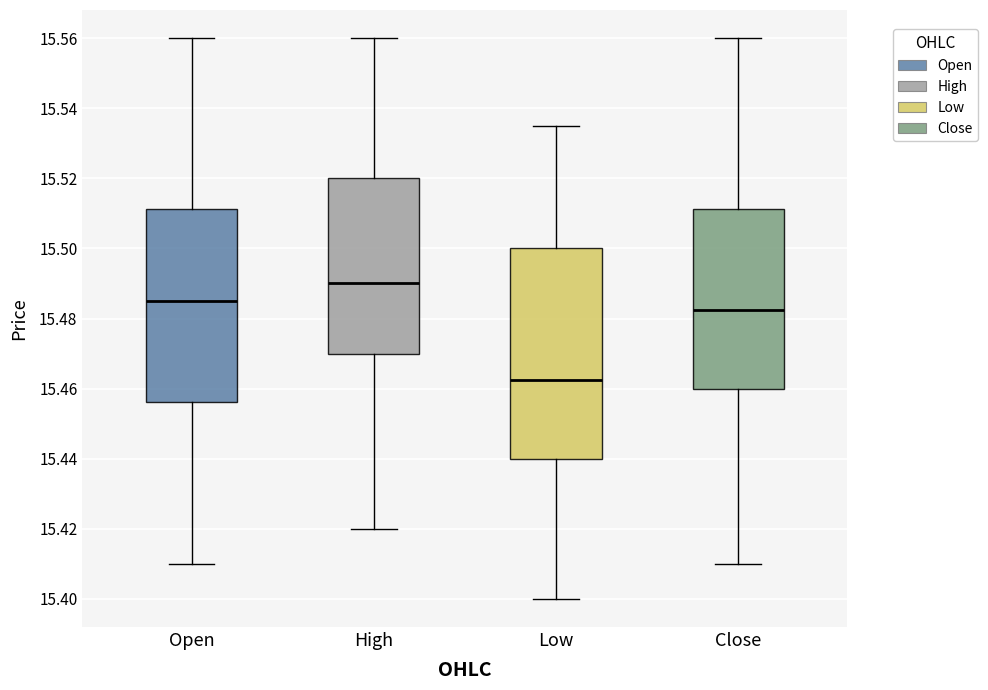

Where does the median line of the box for High sit on the y-axis? The values are not printed on the chart, so give them approximately, as read against the axis.

15.490